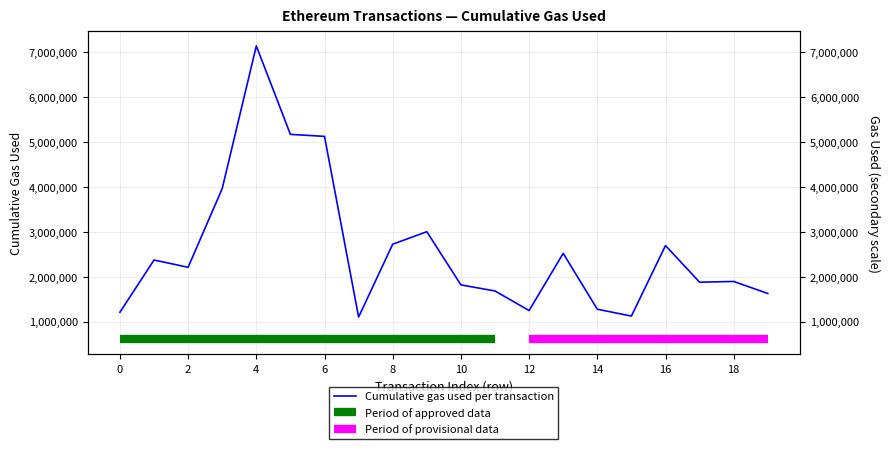

Which has a higher value, 0 or 1?

1